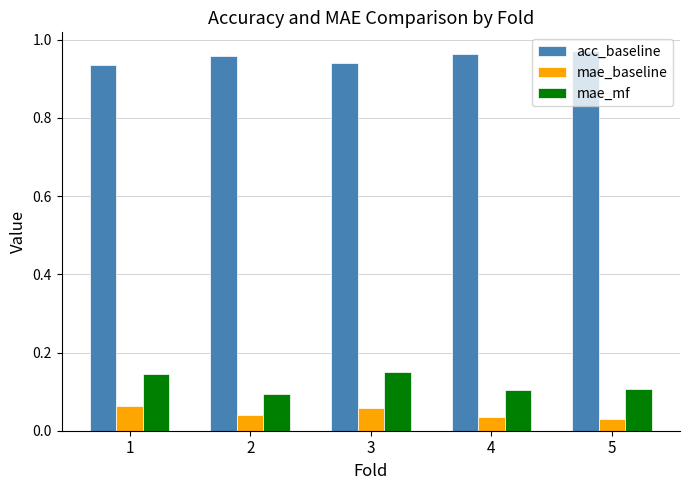

Count the acc_baseline values in the range 0 to 1.

5